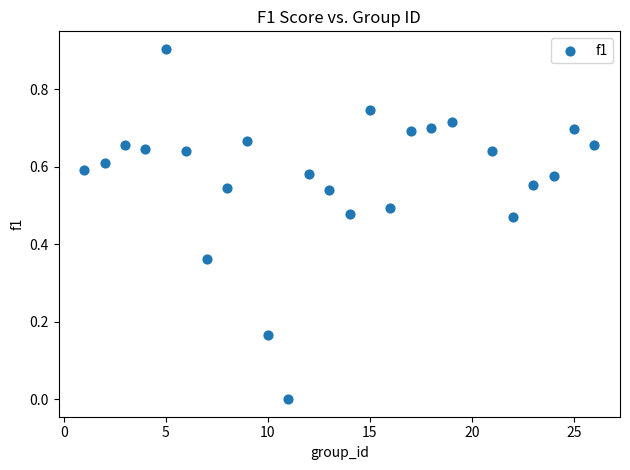

What is the range of X values (max minus min)?

25.0